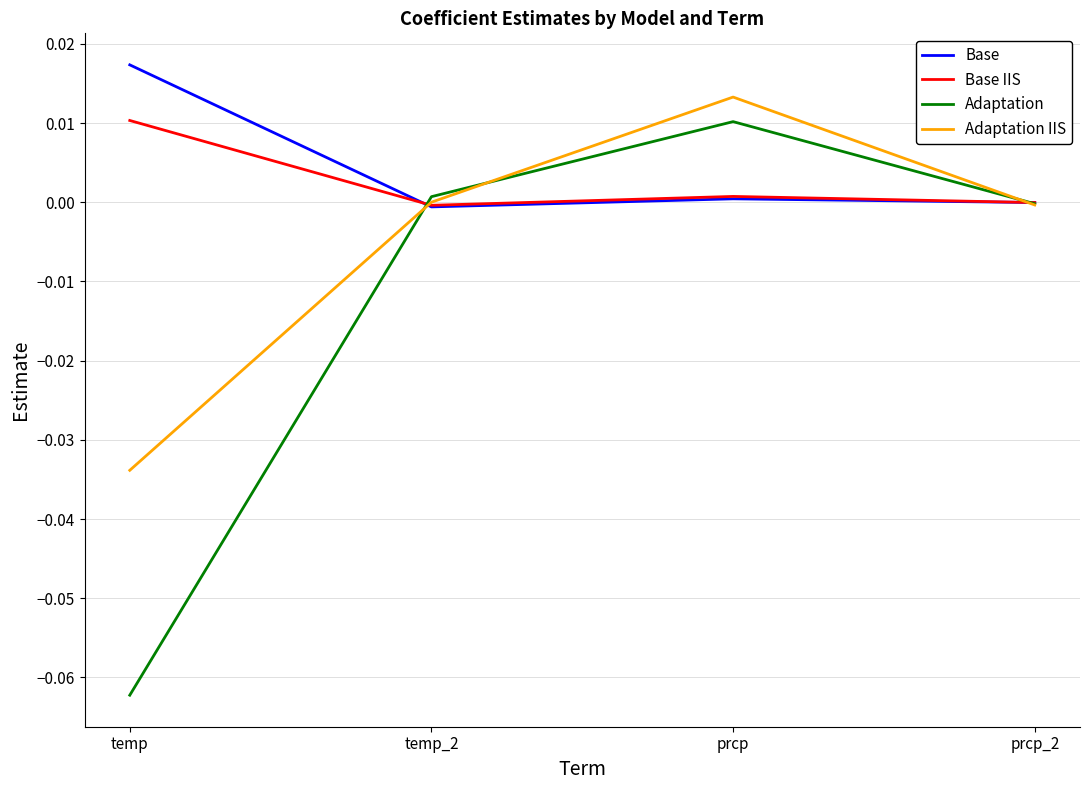

What are all the series names shown in the legend?

Base, Base IIS, Adaptation, Adaptation IIS